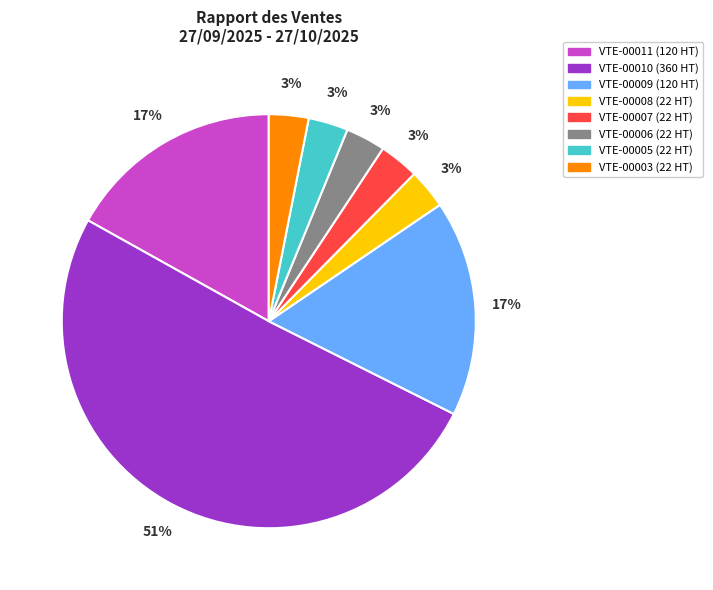

Which slice is the largest?

VTE-00010